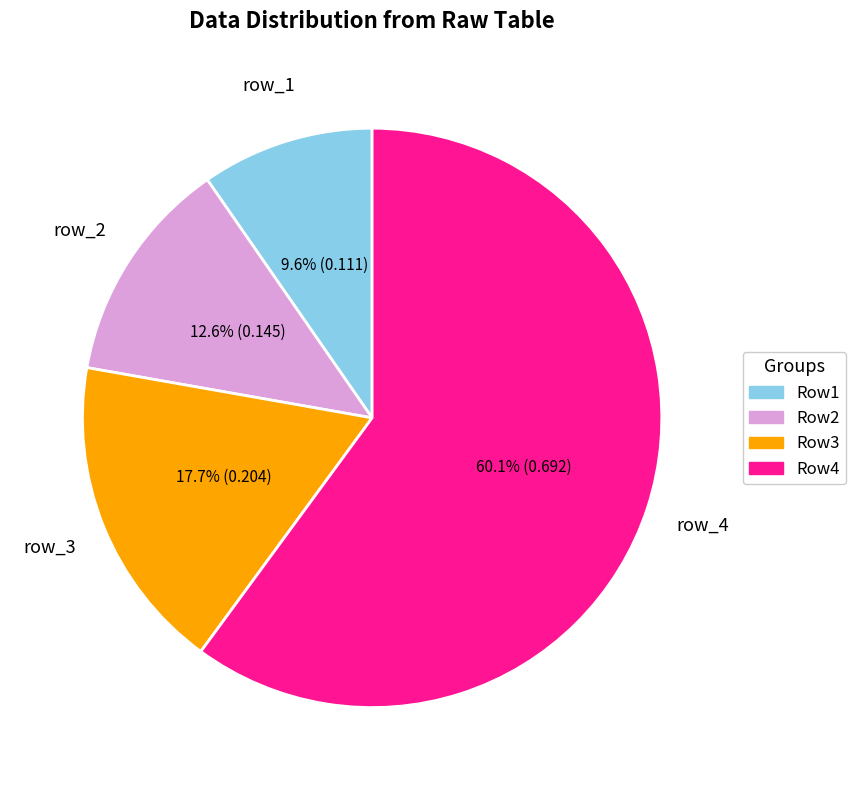

Is there any slice that represents more than half of the pie?

Yes